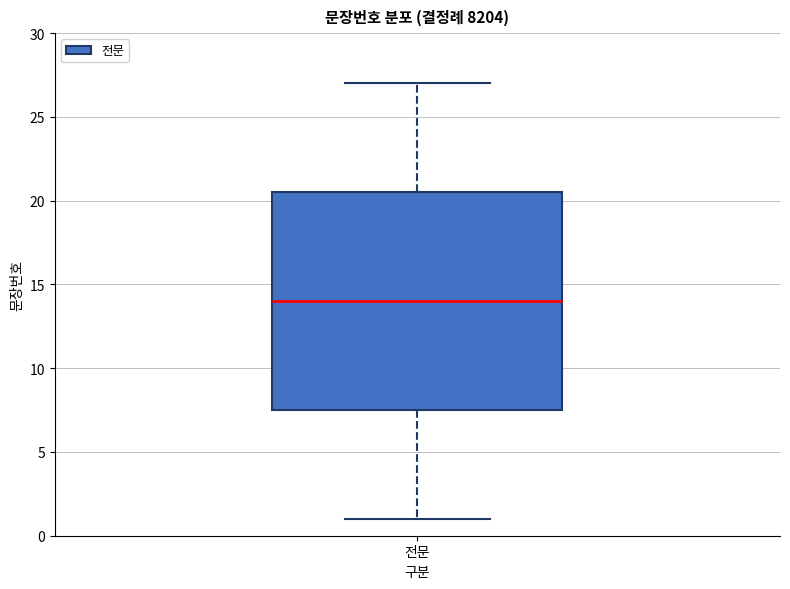

Where does the upper whisker of the box for 전문 end on the y-axis? The values are not printed on the chart, so give them approximately, as read against the axis.

27.0